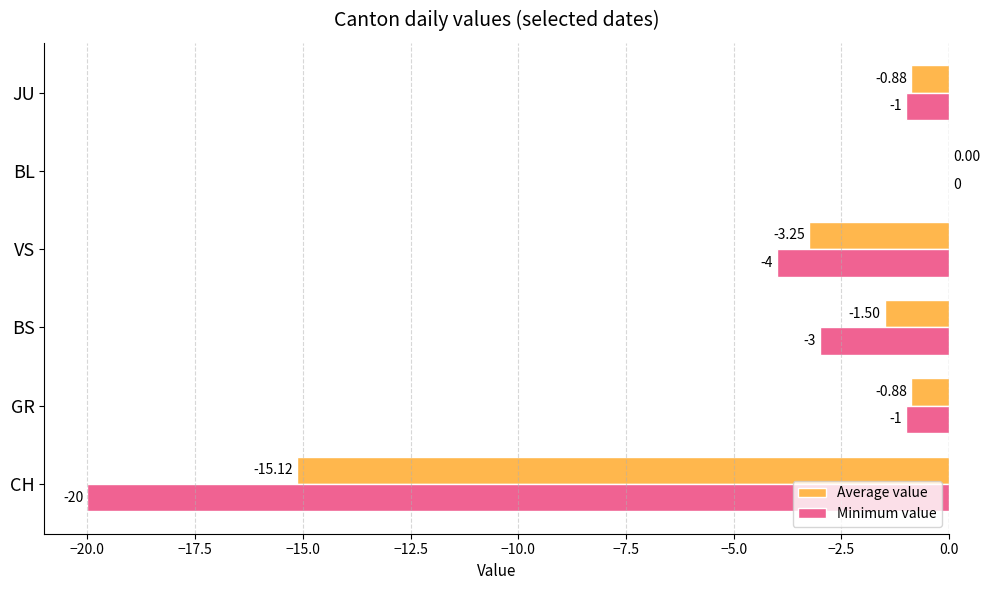

Which series has the largest range (max minus min)?

Minimum value